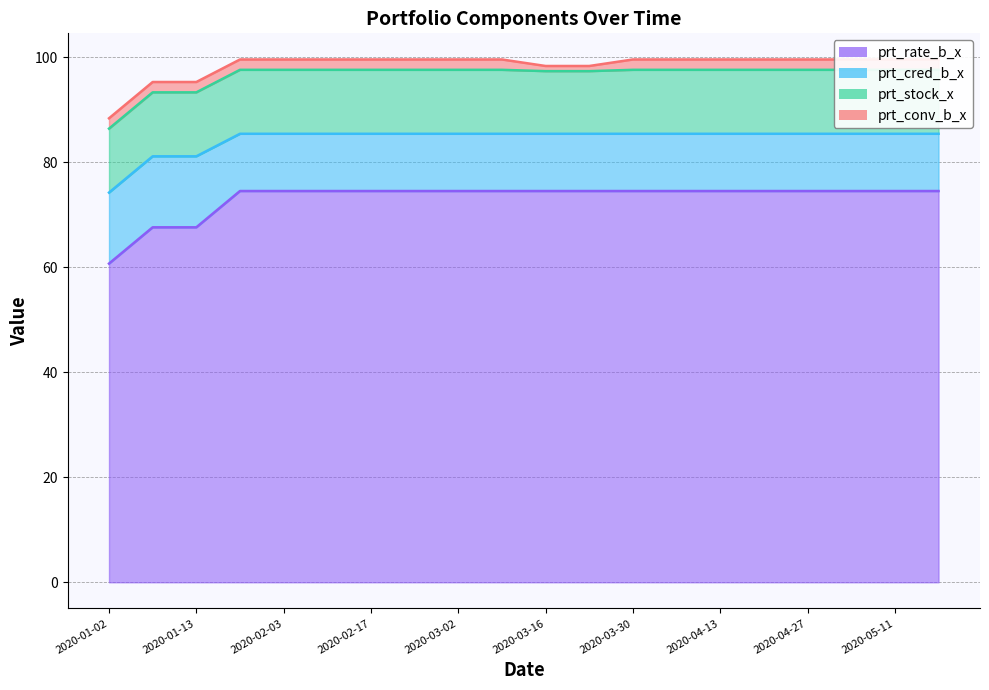

How many data points in prt_rate_b_x are above 74?

17